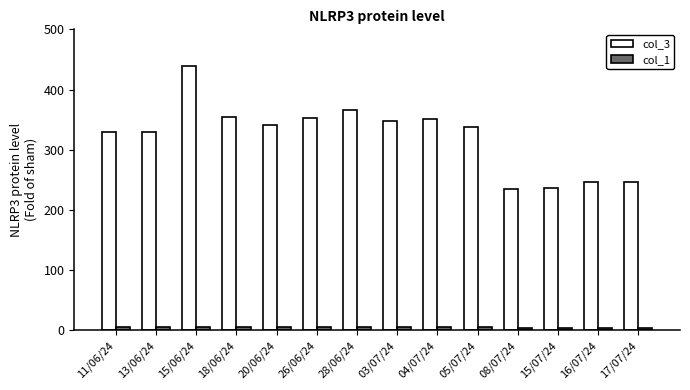

How many categories are shown in the chart?

14